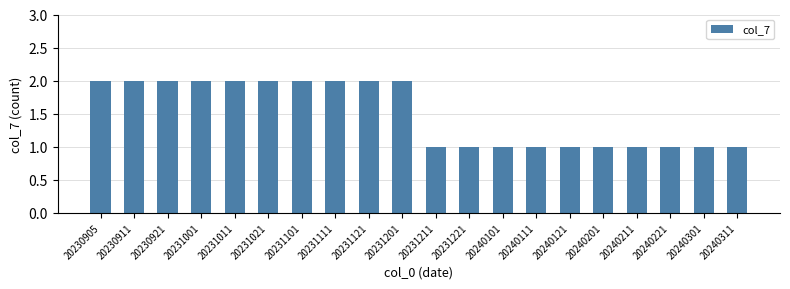

What is the maximum value shown in the chart?

2